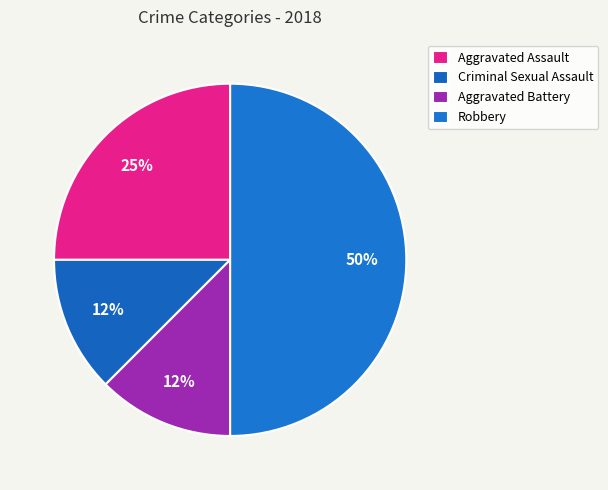

To the nearest percent, what is the difference between the largest and smallest slice percentages?

38%